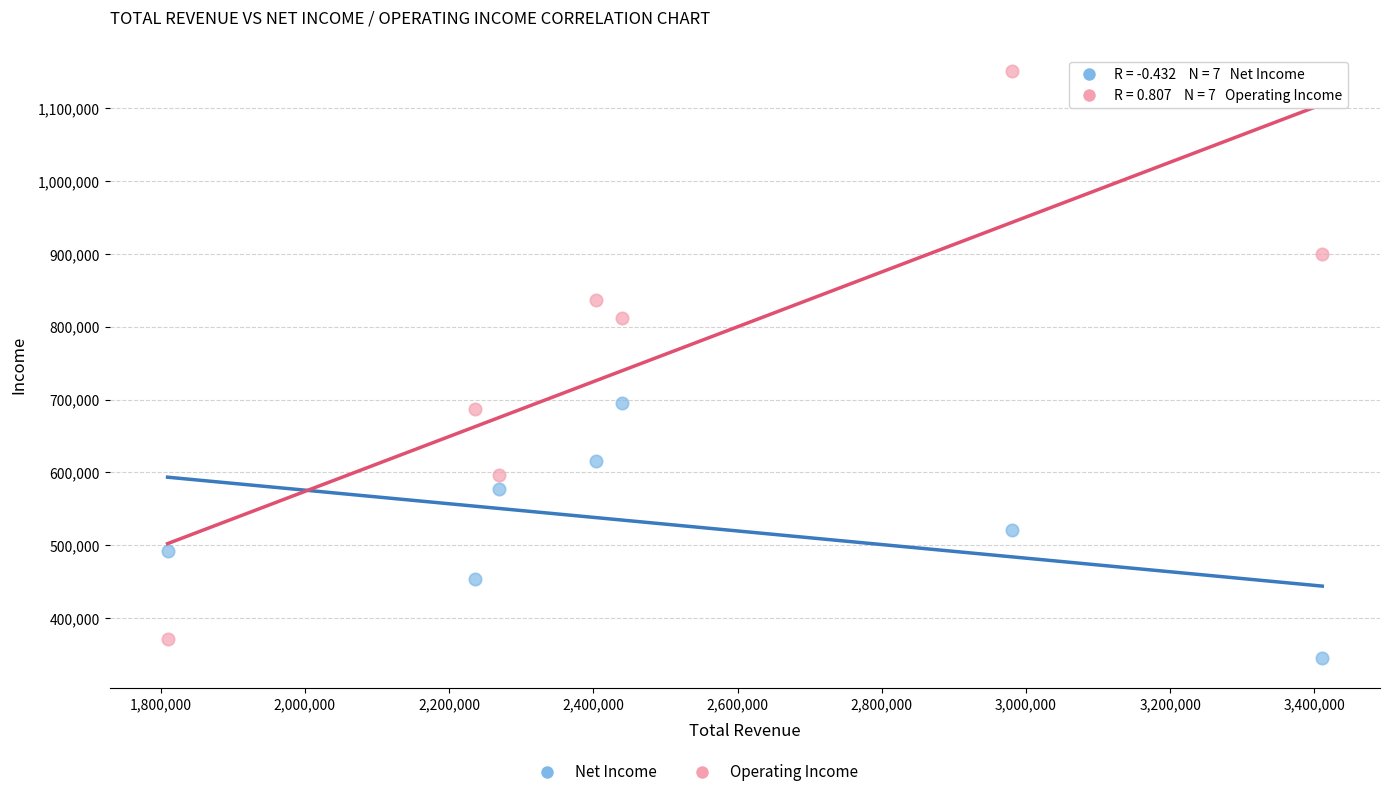

Which series has the largest Y range (max minus min)?

Operating Income